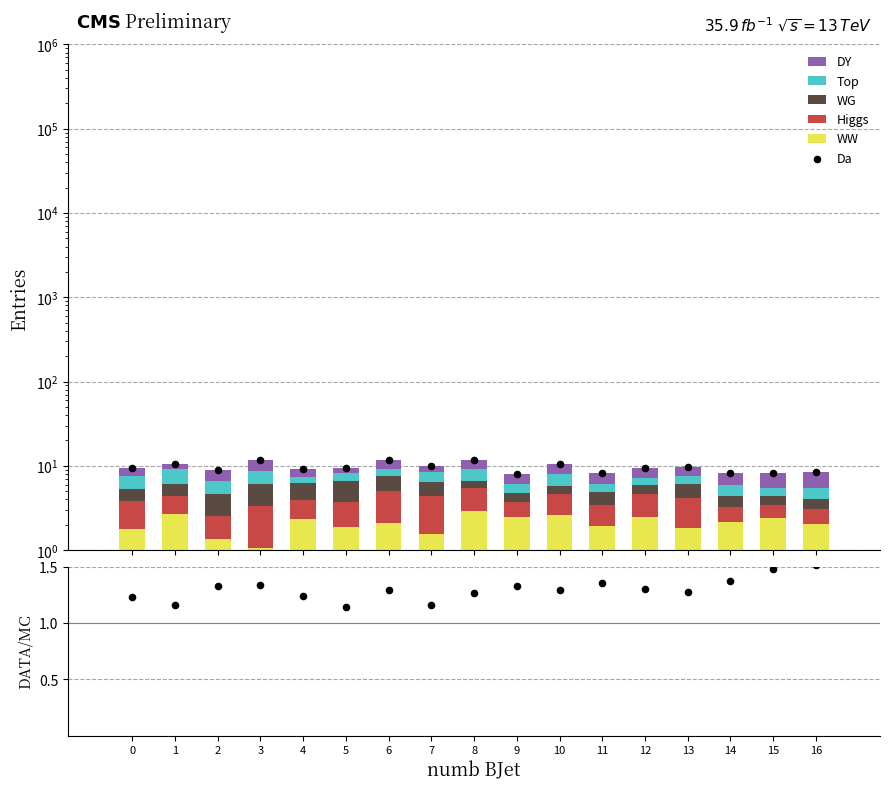

At how many categories does at least one series exceed 2?

17